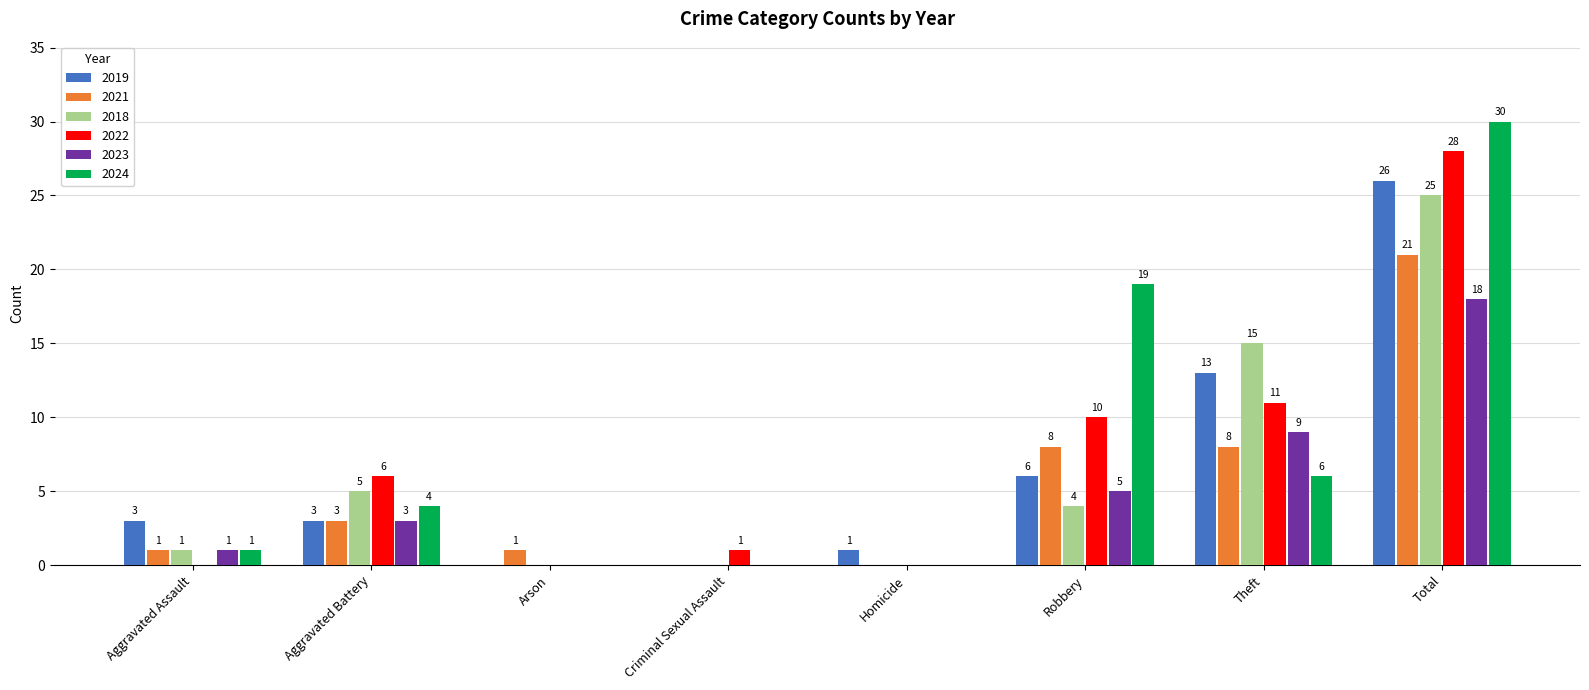

Which series changed the most between Aggravated Assault and Theft?

2018